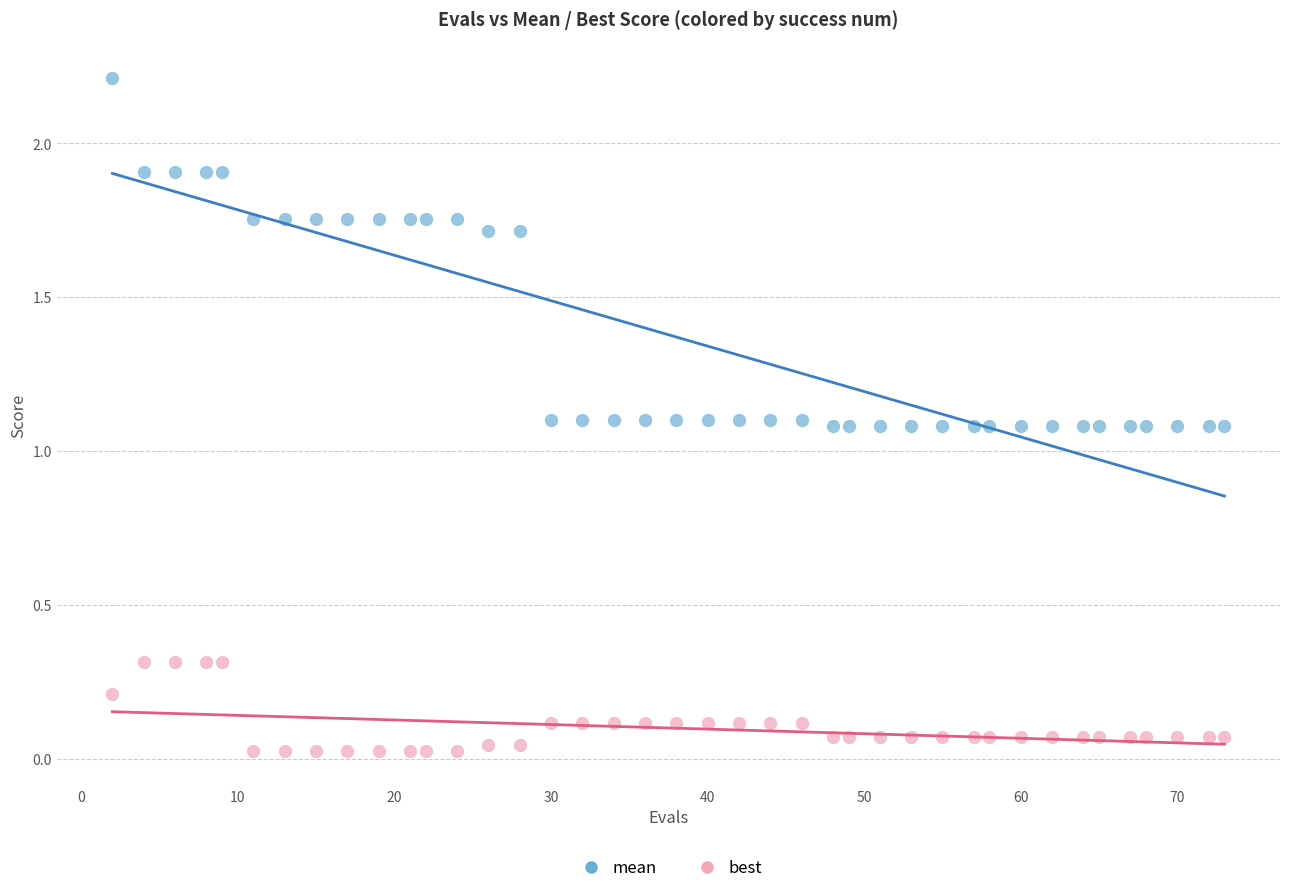

Which series reaches the maximum Y coordinate?

mean